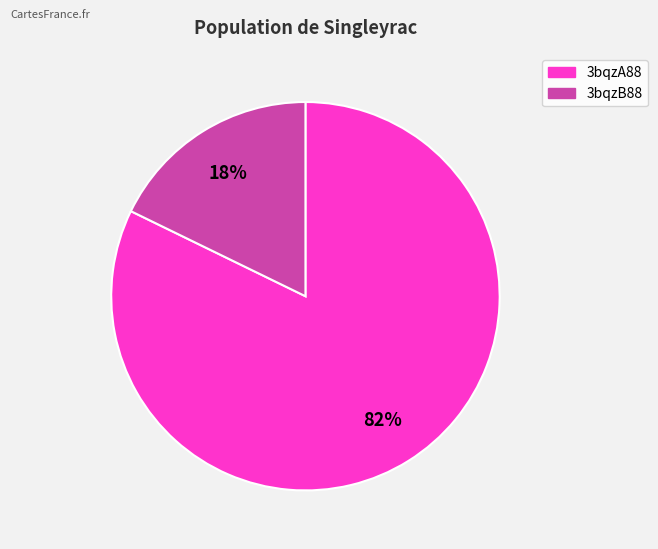

Combined, do 3bqzB88 and 3bqzA88 account for over 50%?

Yes